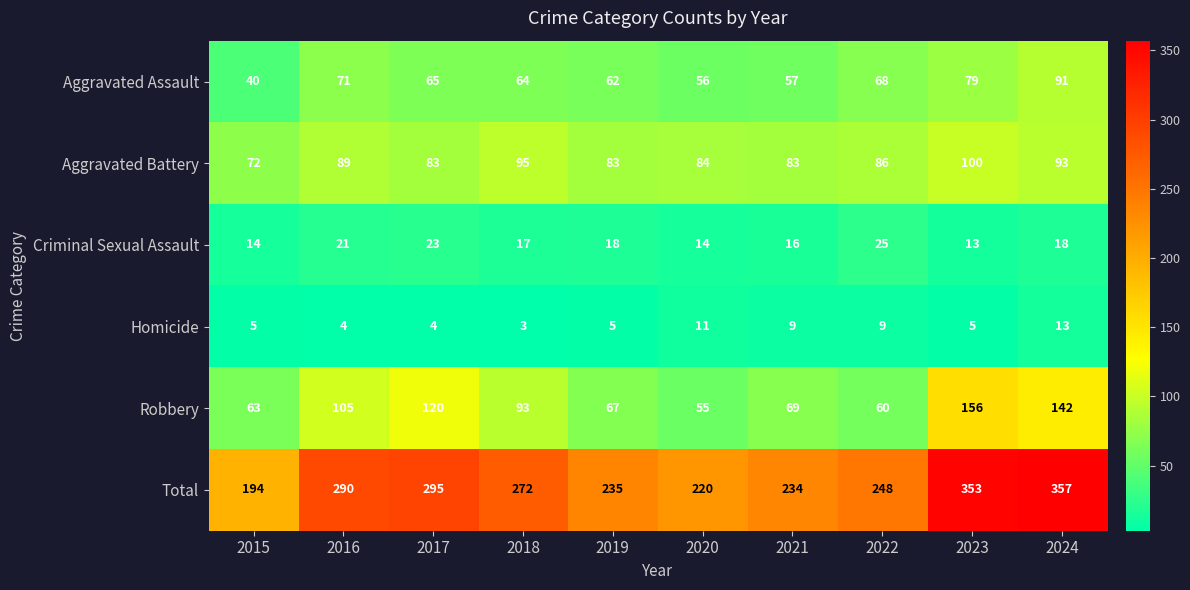

What value does the Total series have at 2022?

248